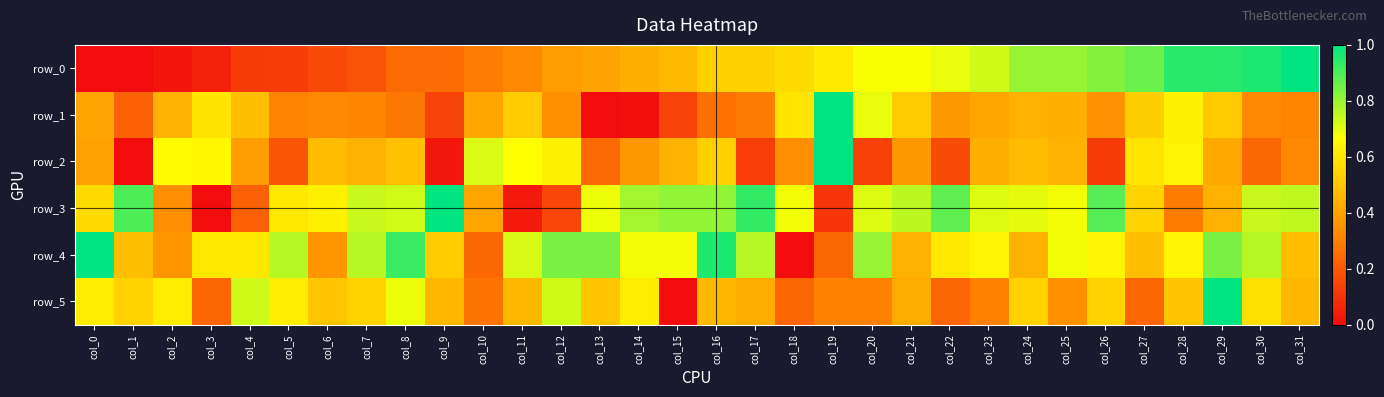

What is the maximum value shown in the chart?

1.0